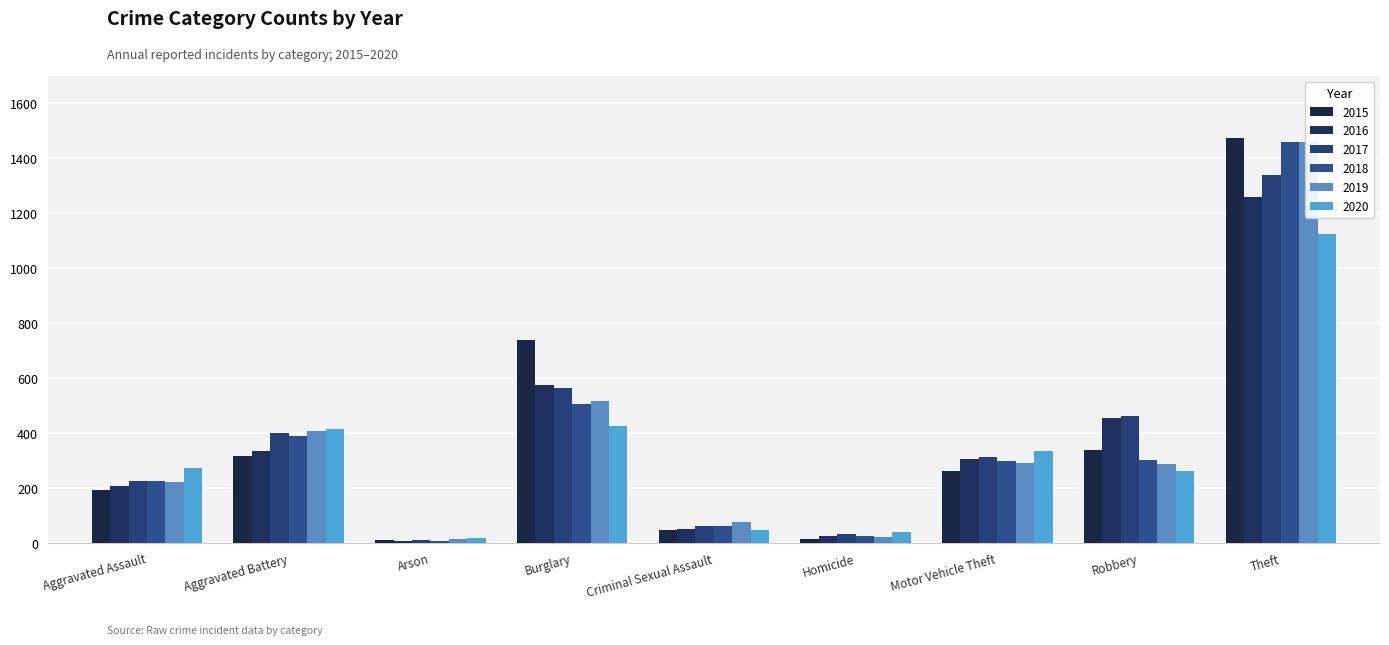

What is the greatest value displayed?

1474